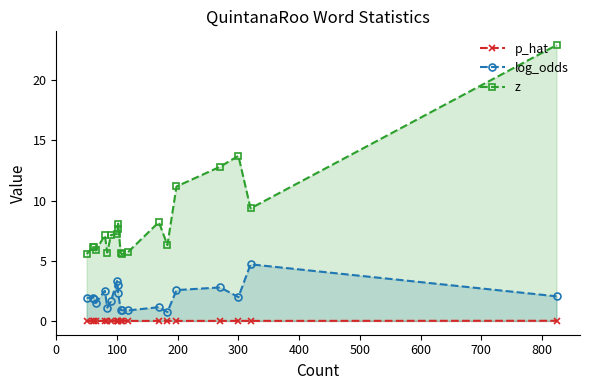

Is it true that p_hat equals 0.0 at 100?

True